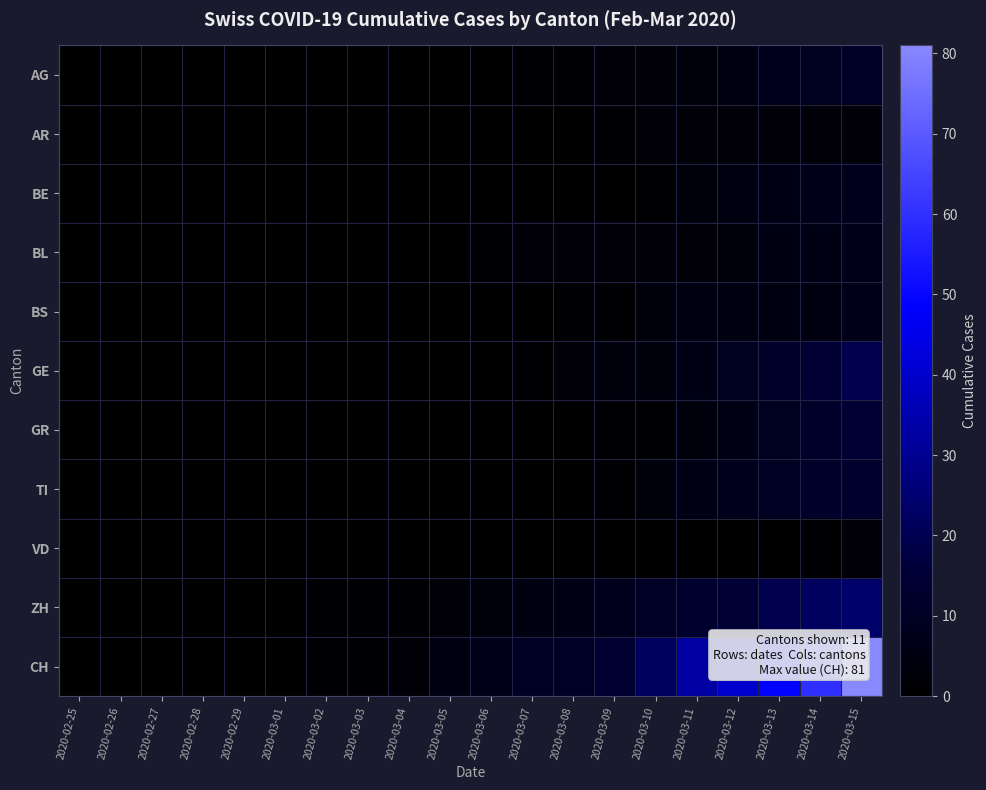

Rank the series at 2020-03-06 from highest to lowest value.

CH, ZH, BL, AG, AR, BE, BS, GE, GR, TI, VD